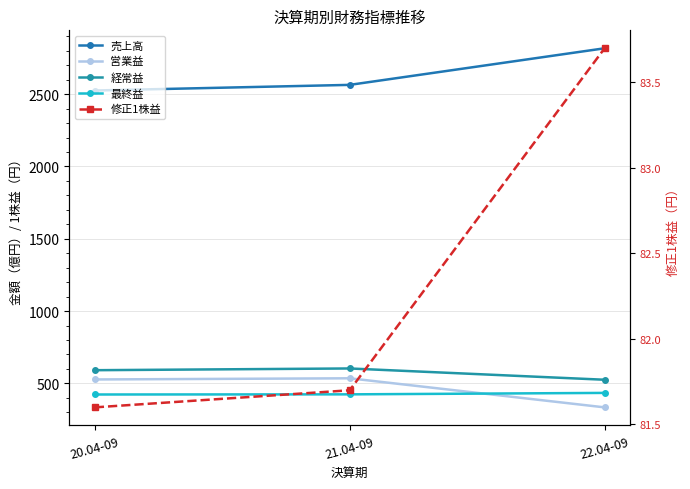

Read the 経常益 value at 21.04-09.

603.0